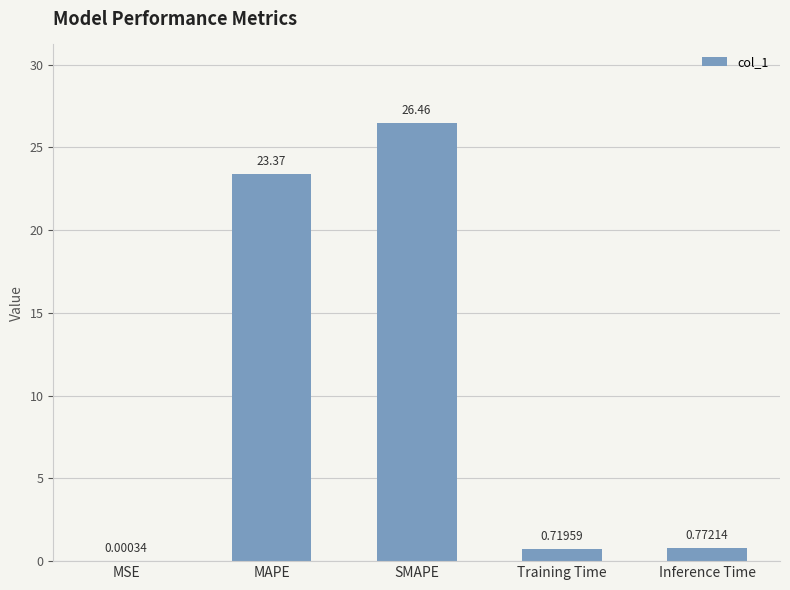

Where is the data nearest to the value 13?

MAPE